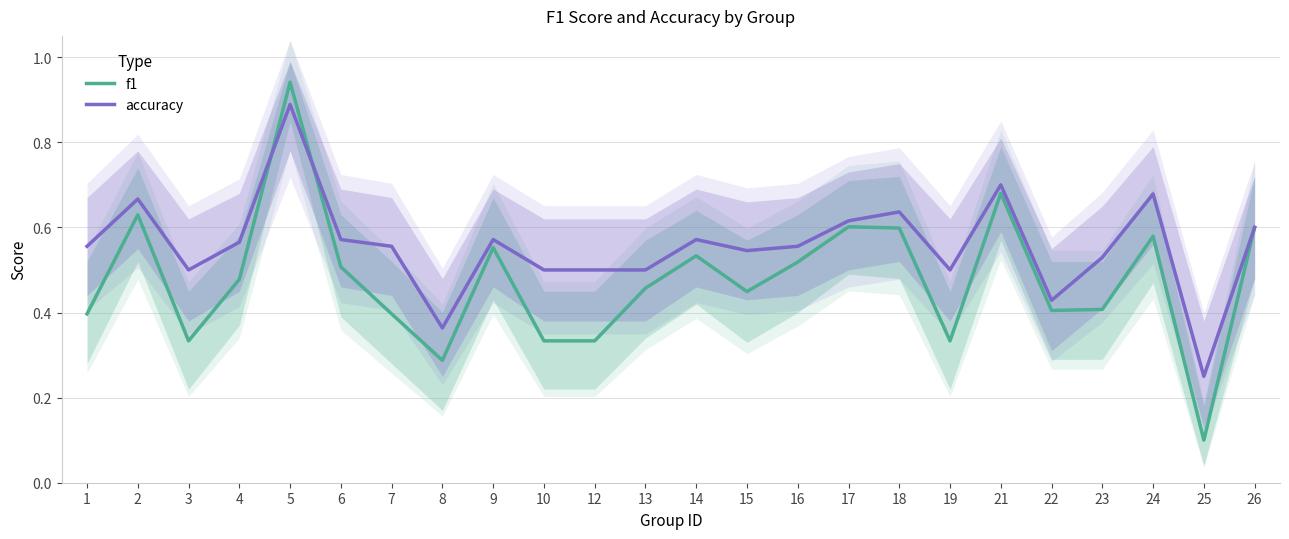

Which category has the lowest value in the accuracy series?

25